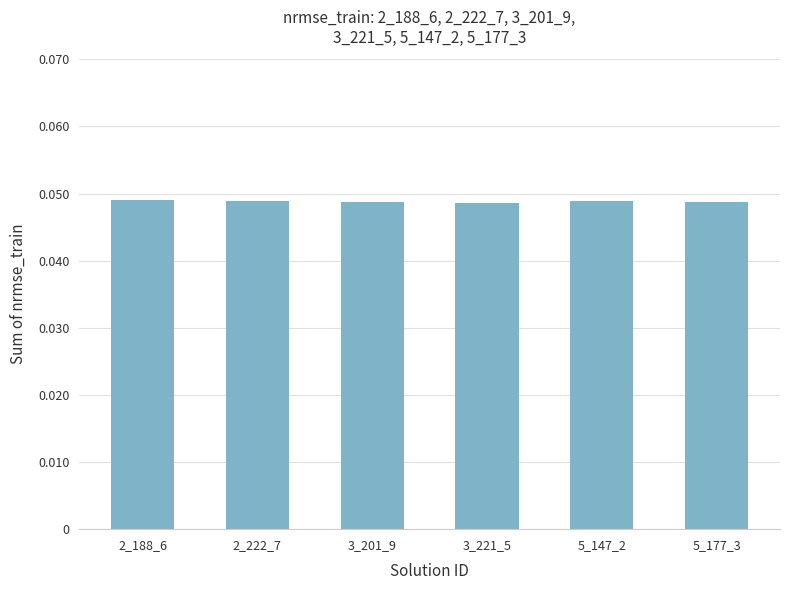

The chart shows a value of 0.1 at 3_201_9. True or false?

False